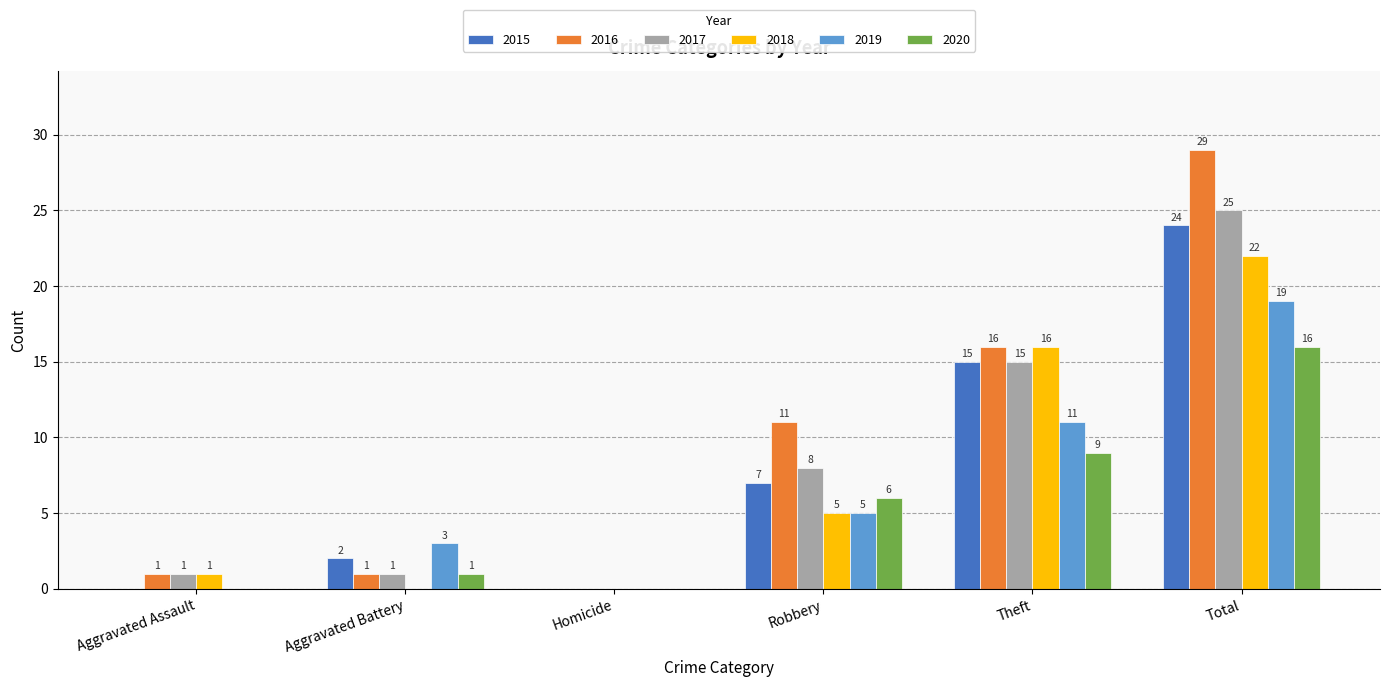

Is it true that 2015 equals 0 at Homicide?

True